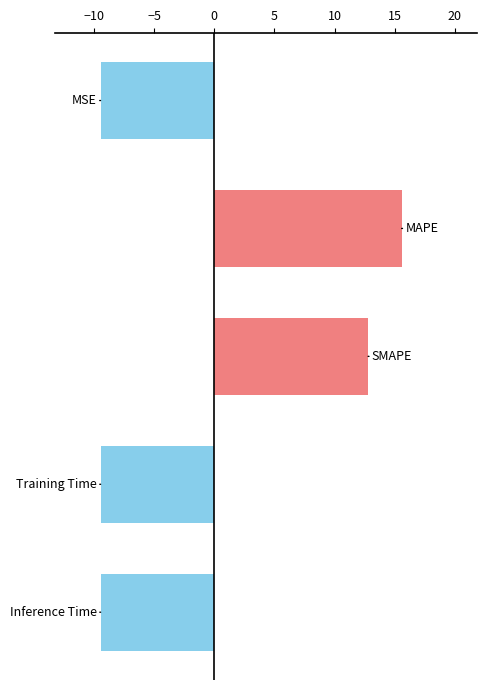

Count the number of values greater than -9.

2